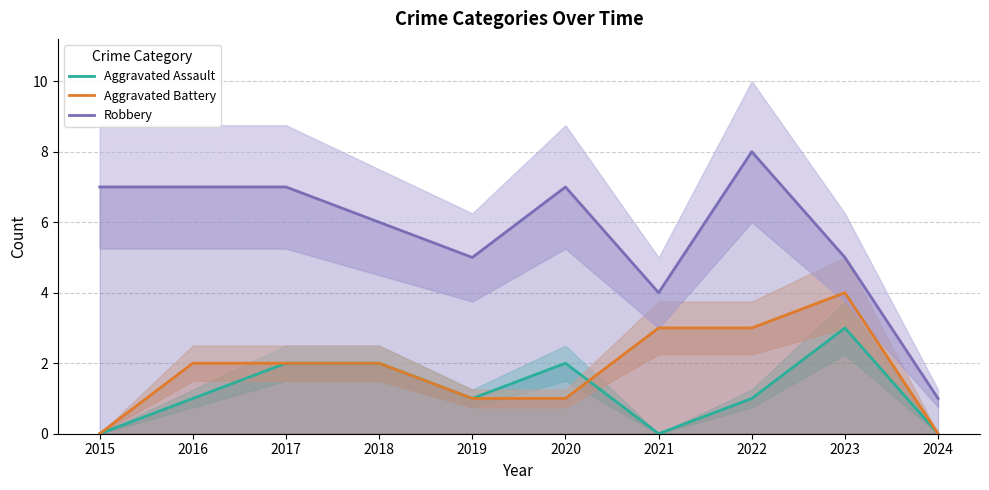

How many Aggravated Assault values are between 0 and 2?

9